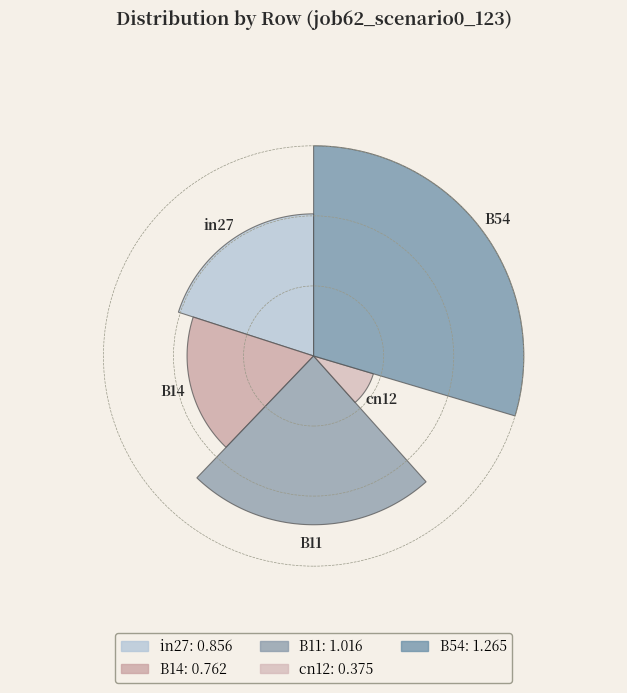

To the nearest percent, what is the difference between the largest and smallest slice percentages?

21%